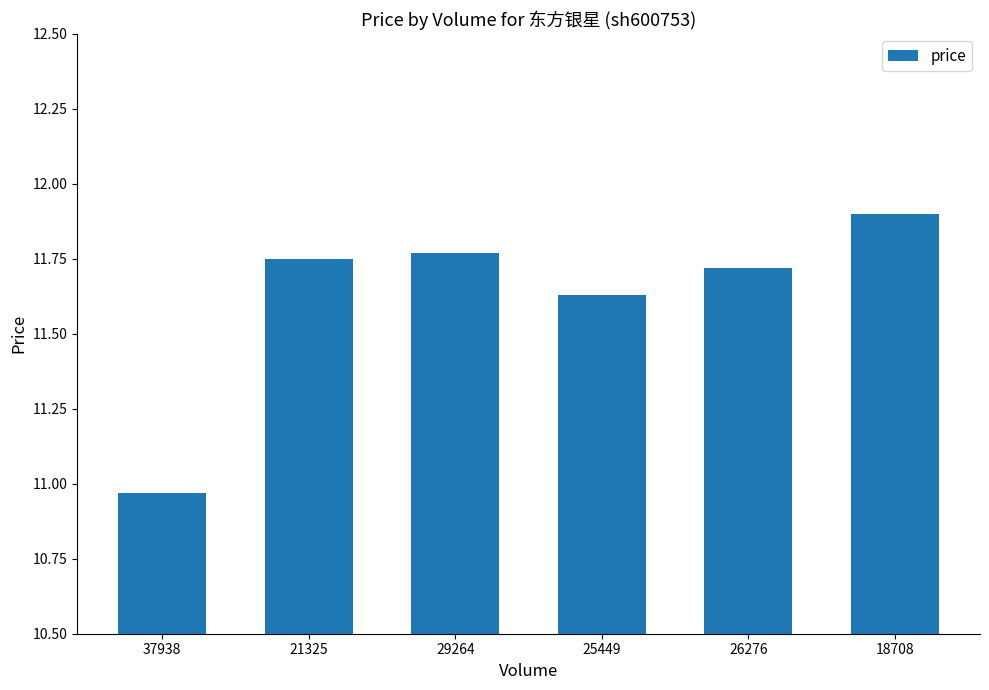

The chart shows a value of 16.1 at 18708. True or false?

False